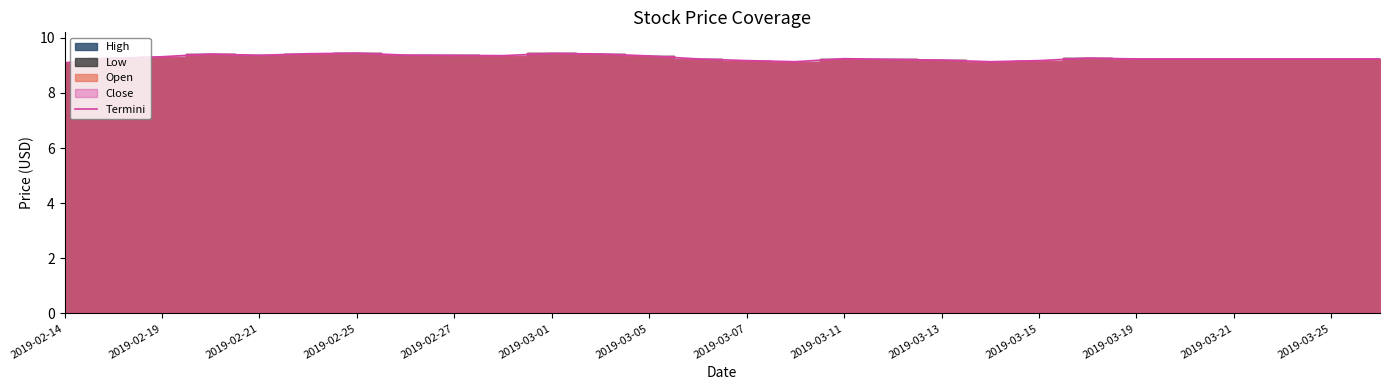

Does the chart have visible grid lines?

No